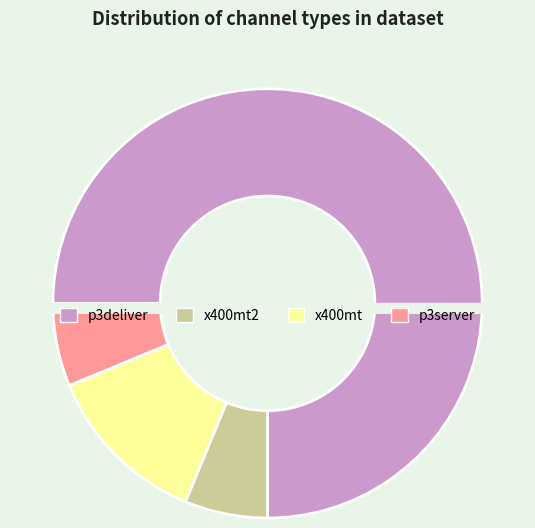

Is p3deliver the majority of the pie?

Yes